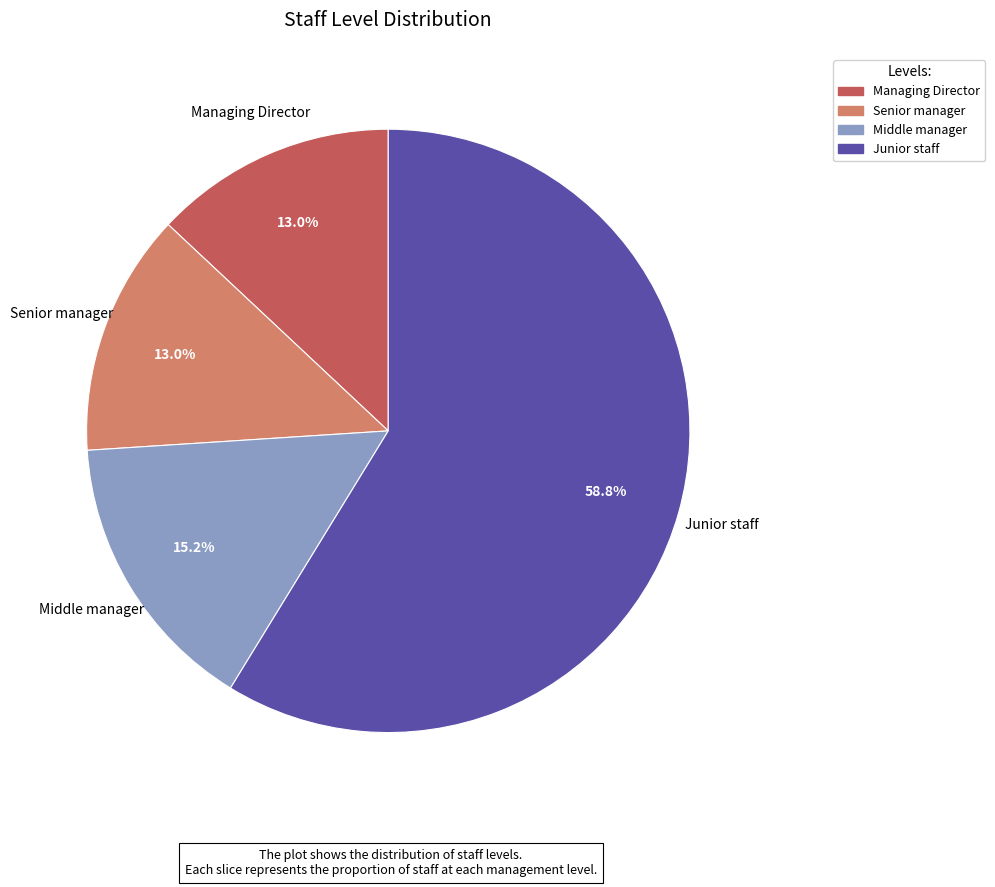

Count the number of slices in the pie.

4